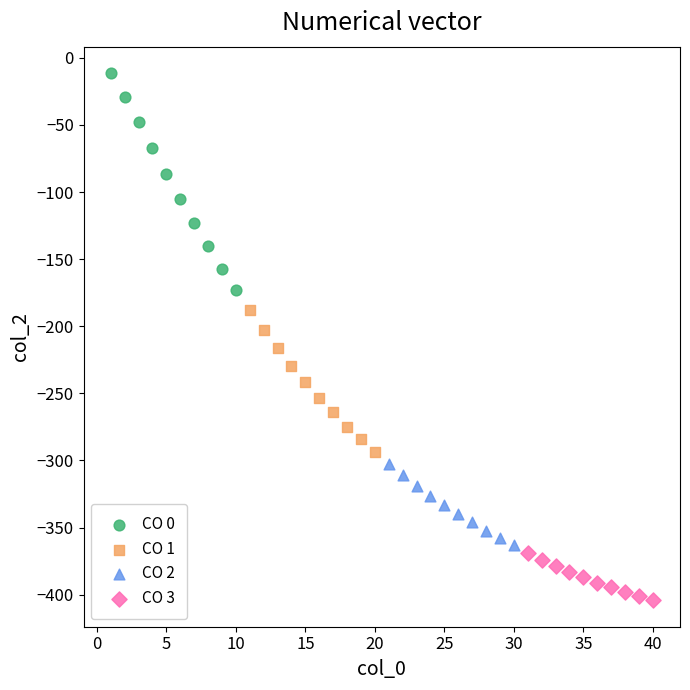

Which series has the largest Y range (max minus min)?

CO 0